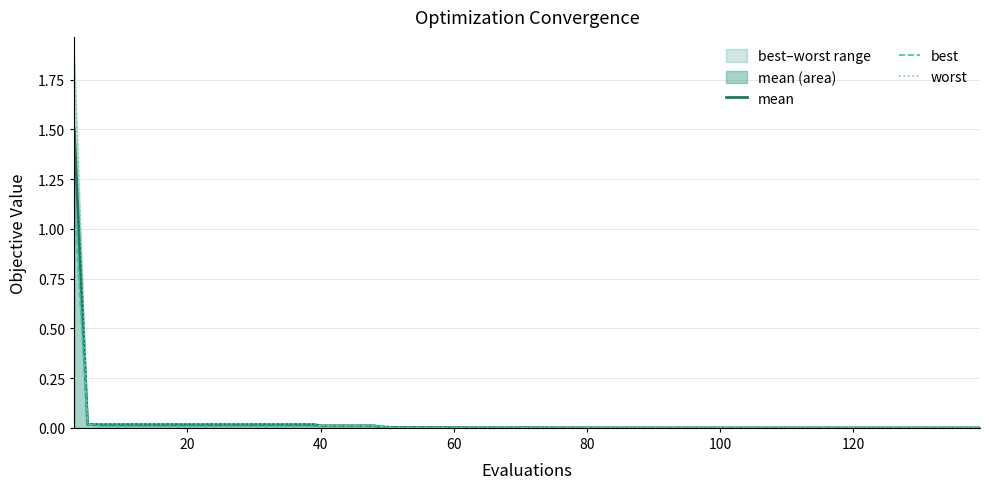

Rank the series by their maximum value, from lowest to highest.

best, mean, worst